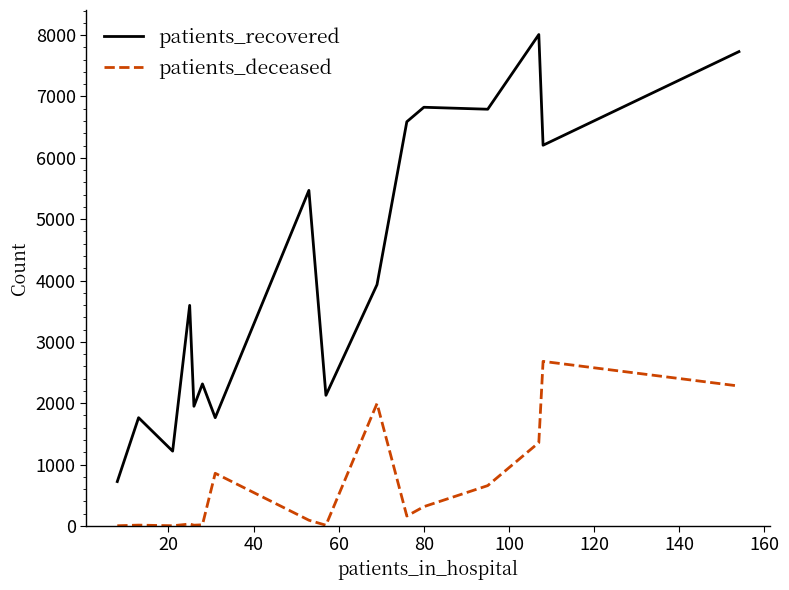

Which series has the largest total across all categories?

patients_recovered